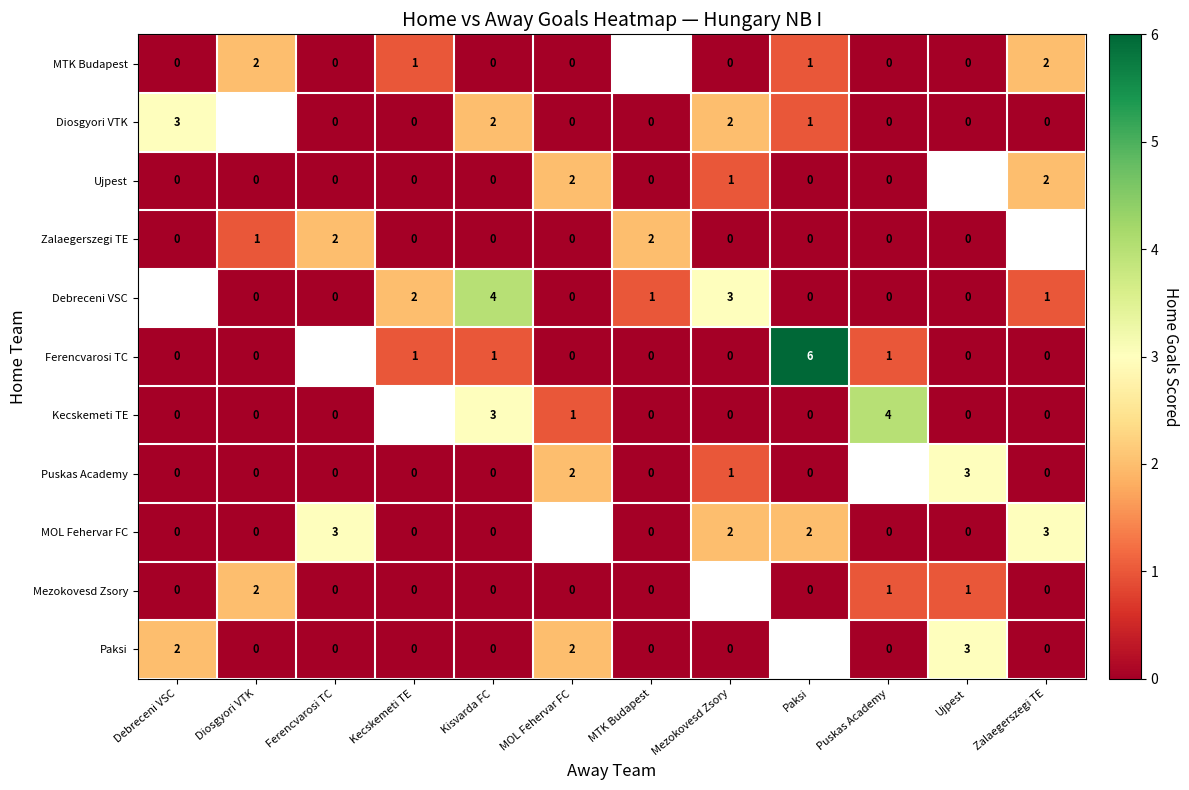

What is the difference between the second highest and minimum values in the row_3 series?

2.0